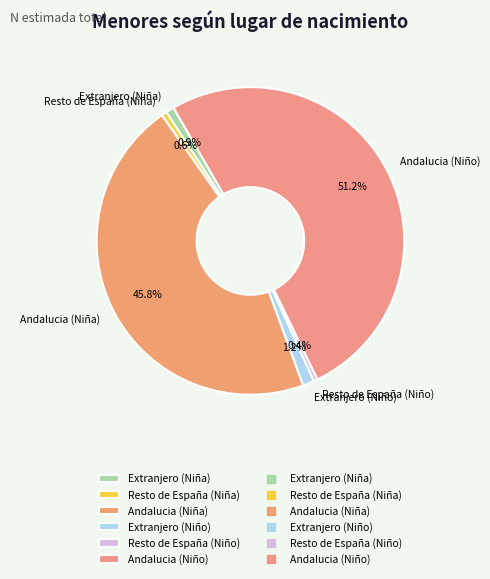

To the nearest percent, what is the difference between the Andalucia (Niña) and Andalucia (Niño) slice percentages?

5%